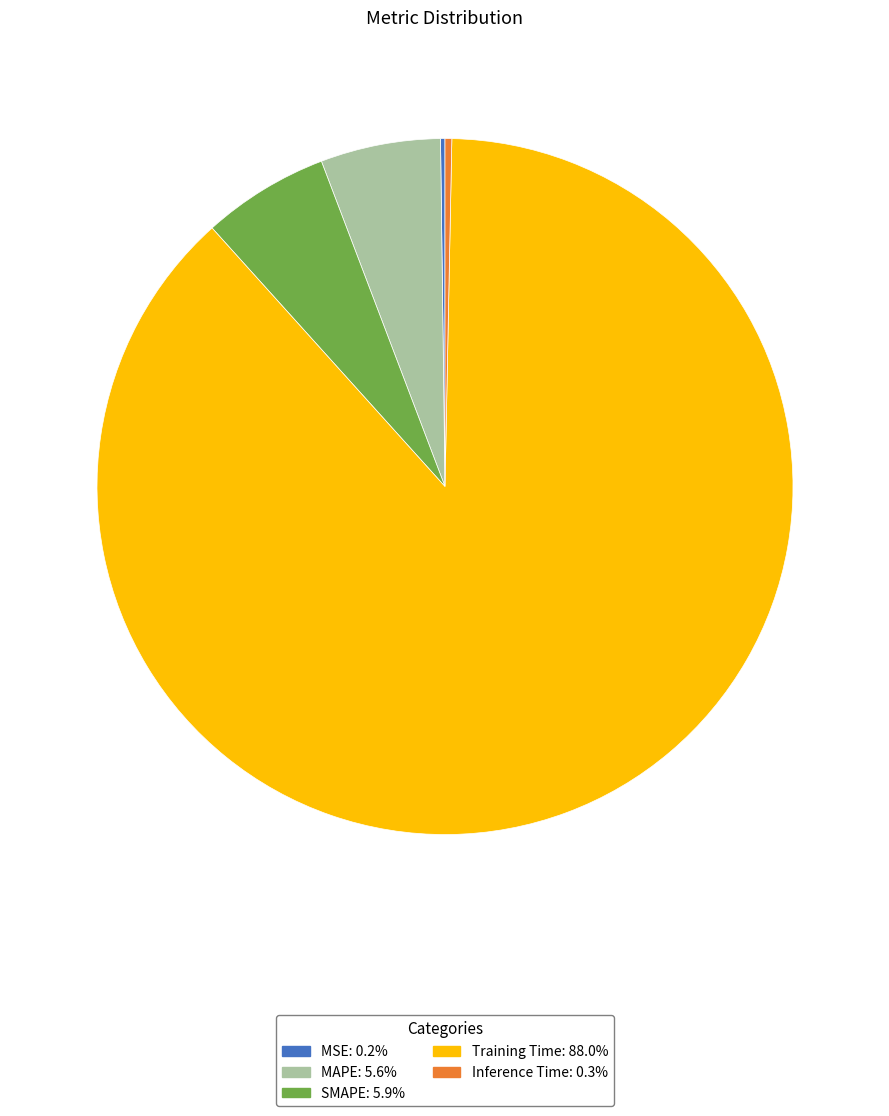

Which category has the biggest portion of the pie?

Training Time